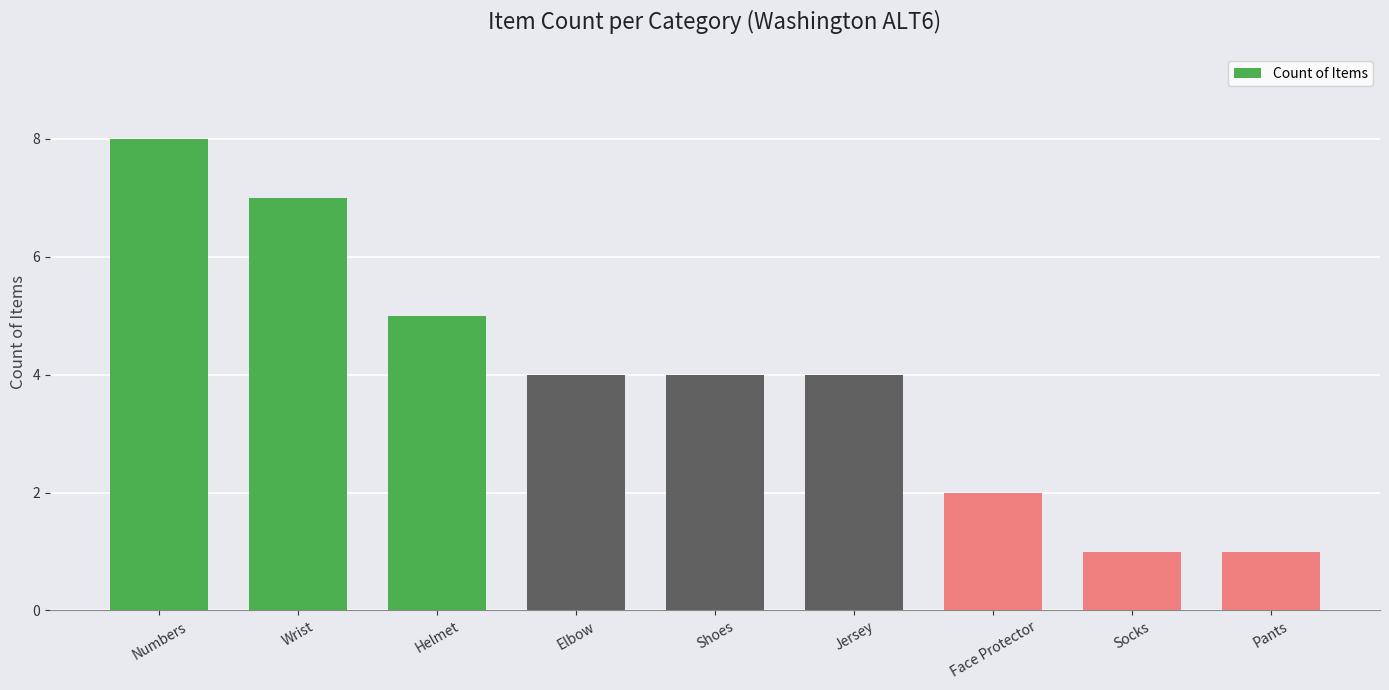

What is the difference between the maximum and second lowest values?

7